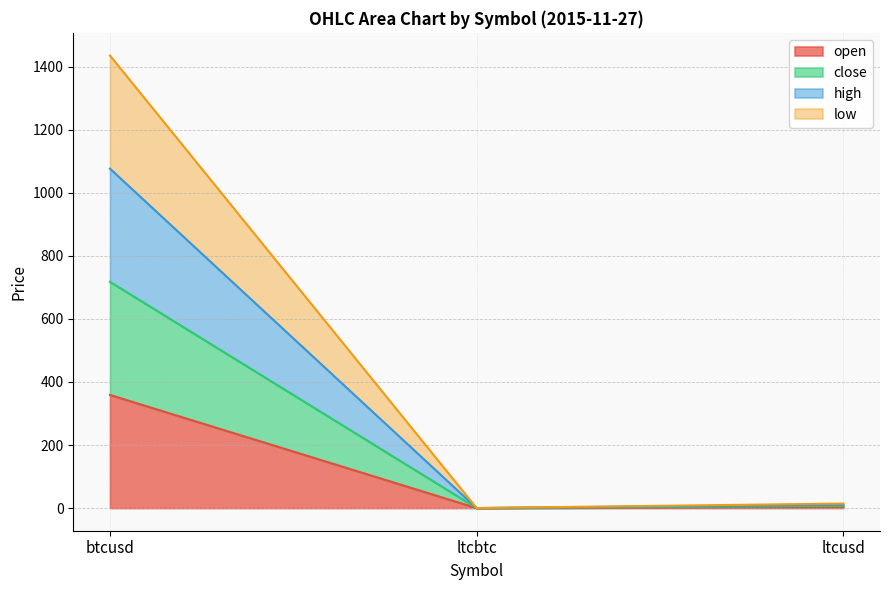

True or false: low has a value of 14.4 at ltcusd.

True